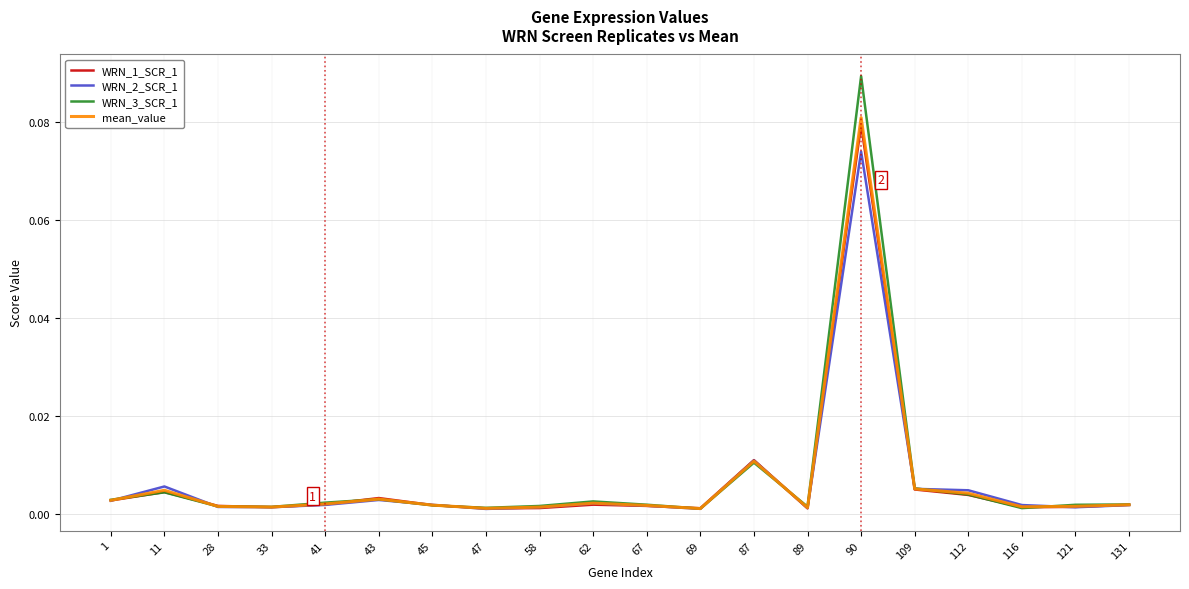

Which series has the widest spread of values?

WRN_3_SCR_1